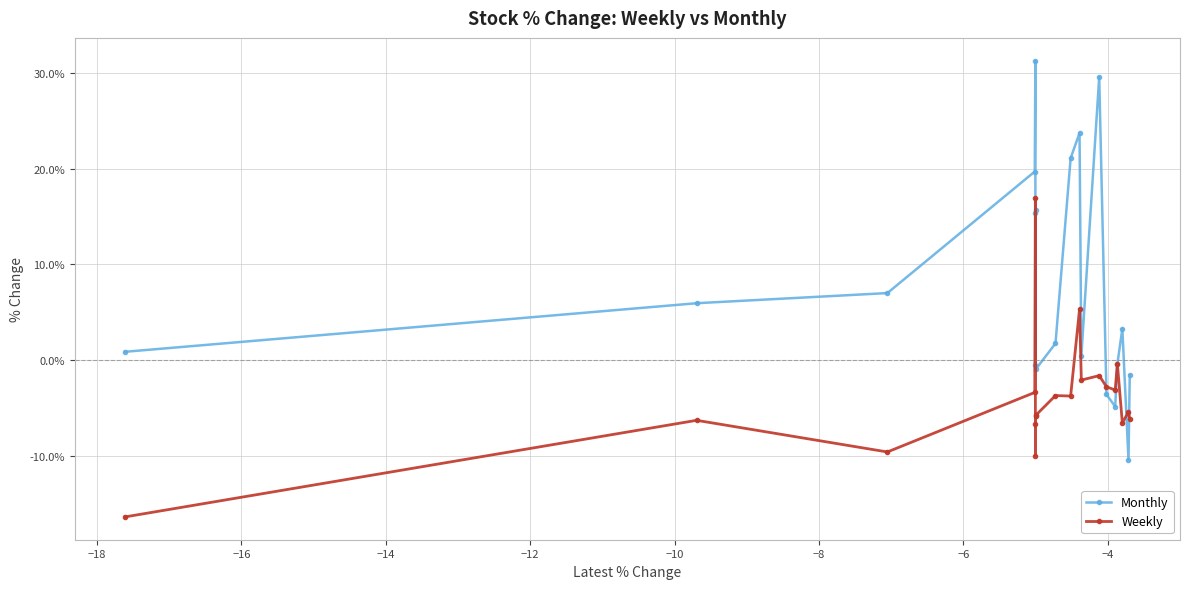

How many lines are shown in the chart?

2